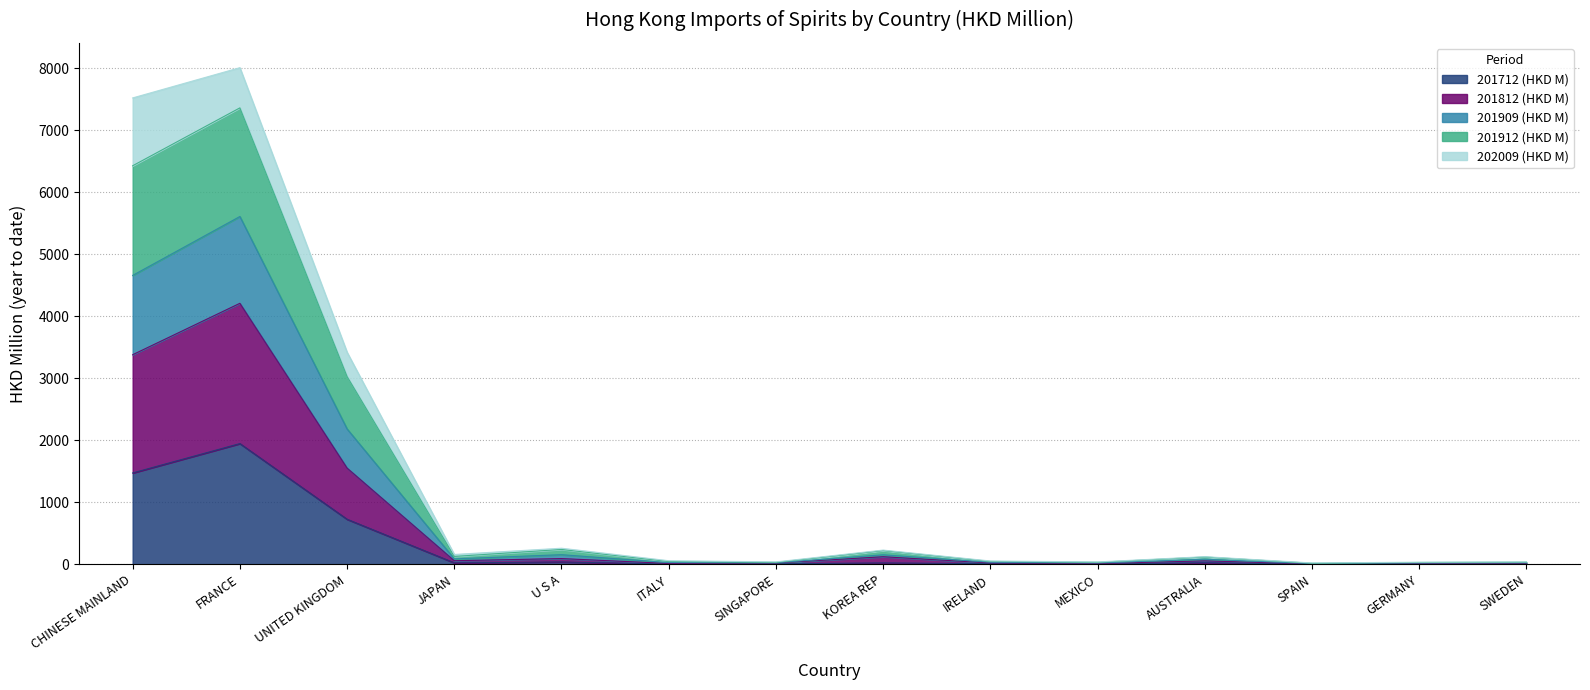

Where is 201712 (HKD M) nearest to the value 976?

UNITED KINGDOM